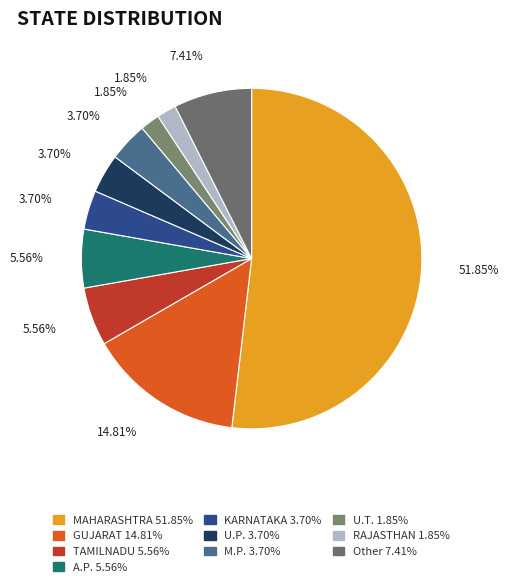

How many segments does this pie chart have?

10